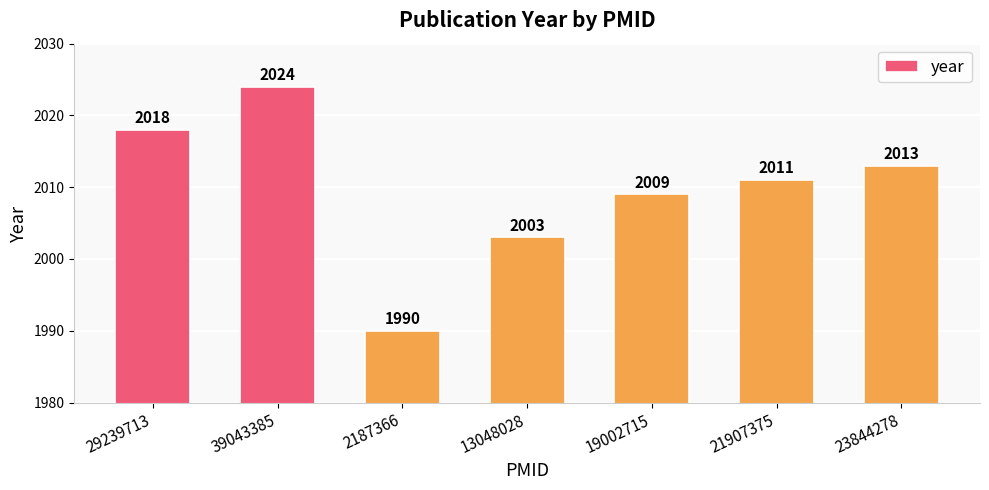

What is the change in value from 2187366 to 21907375?

+21